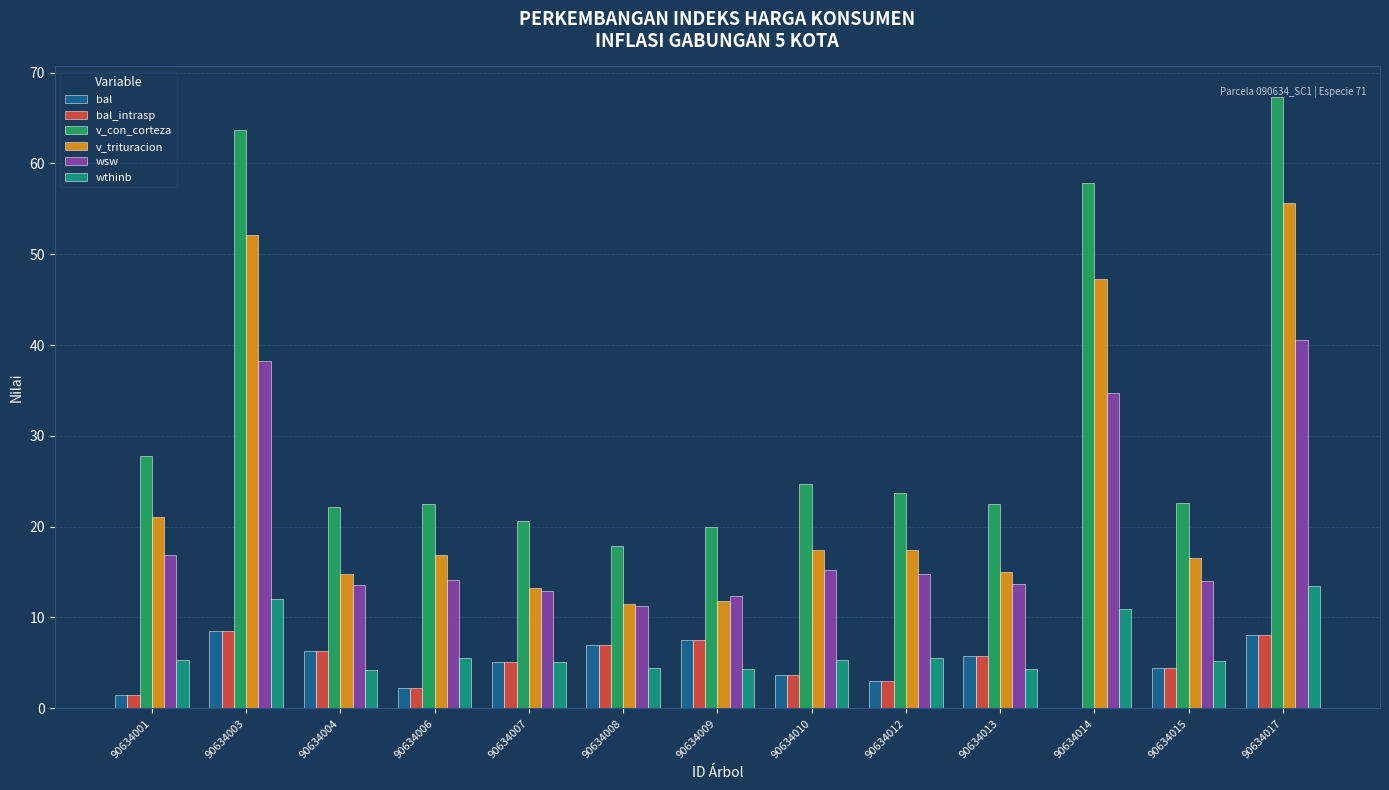

Which category has the highest value in the wthinb series?

90634017